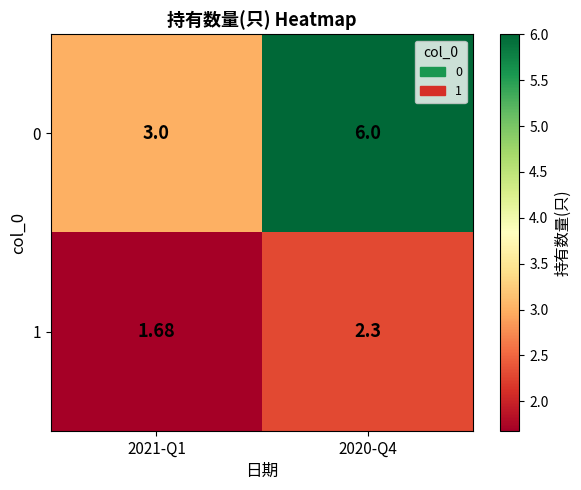

Which series has the largest total across all categories?

0